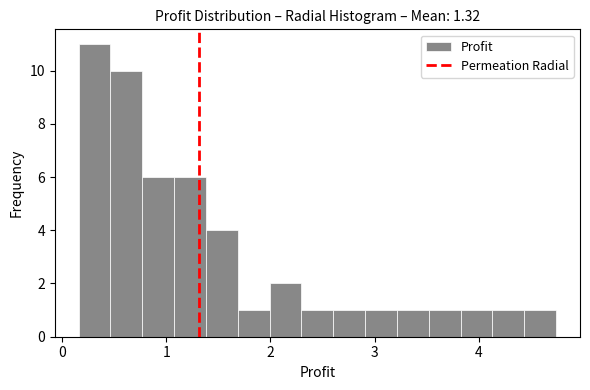

Read against the x-axis, roughly where is the centre of the tallest bar?

0.3